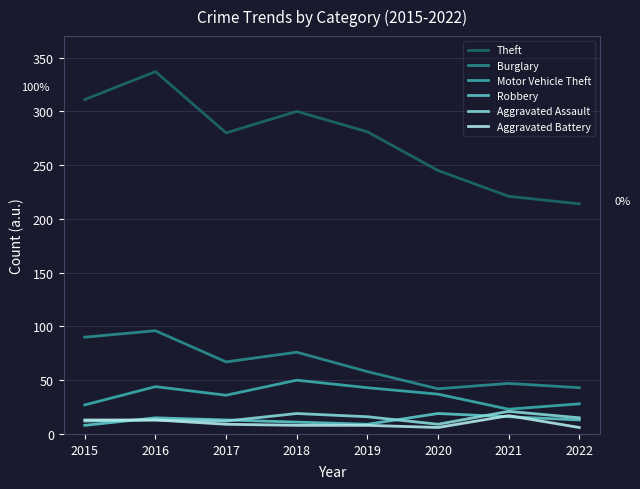

Between 2018 and 2020, which series saw the biggest shift?

Theft